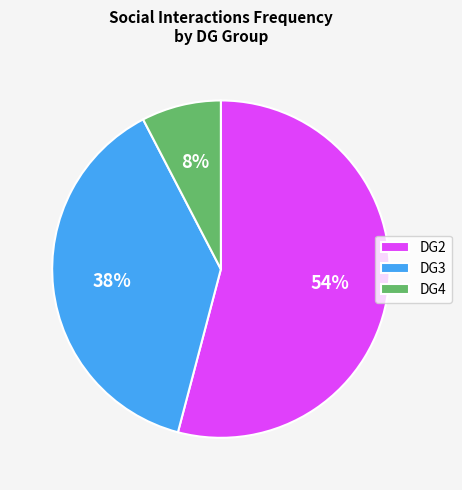

Which slice is the largest?

DG2